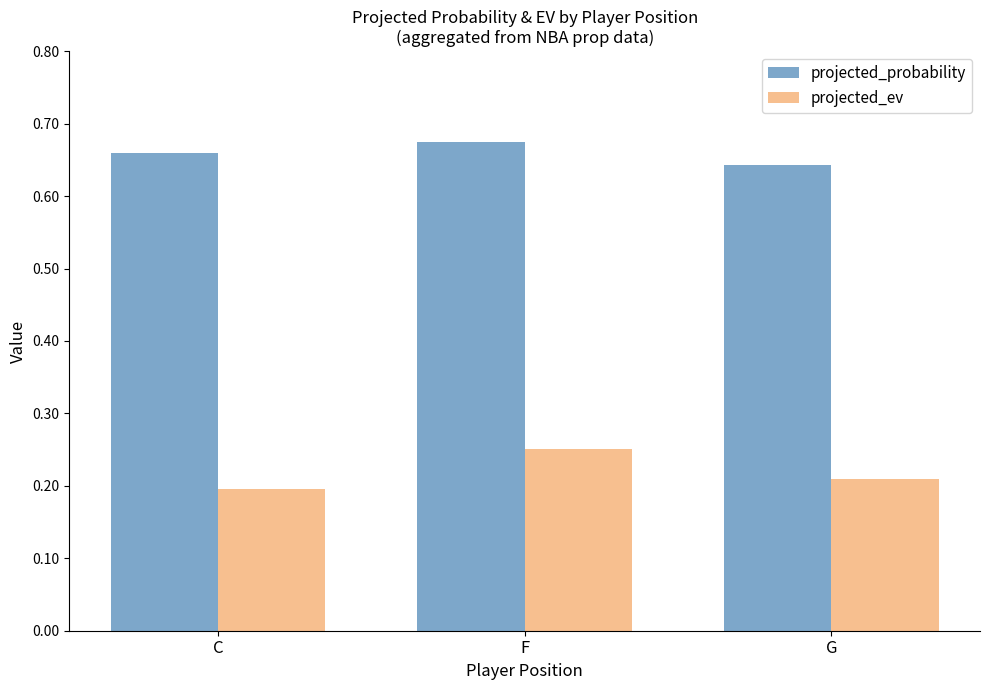

At which label is projected_probability closest to 0?

G